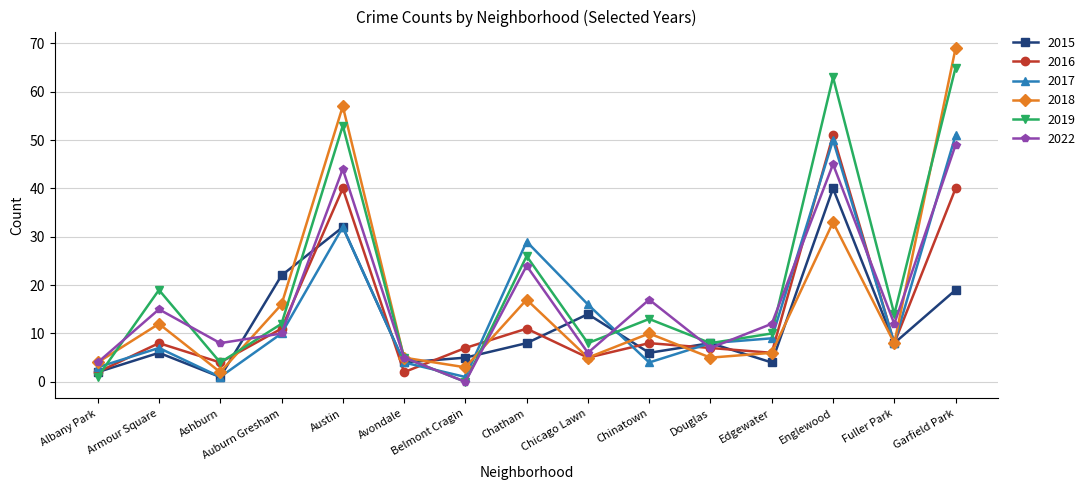

True or false: 2022 has more than 0 points higher than both neighbors.

True